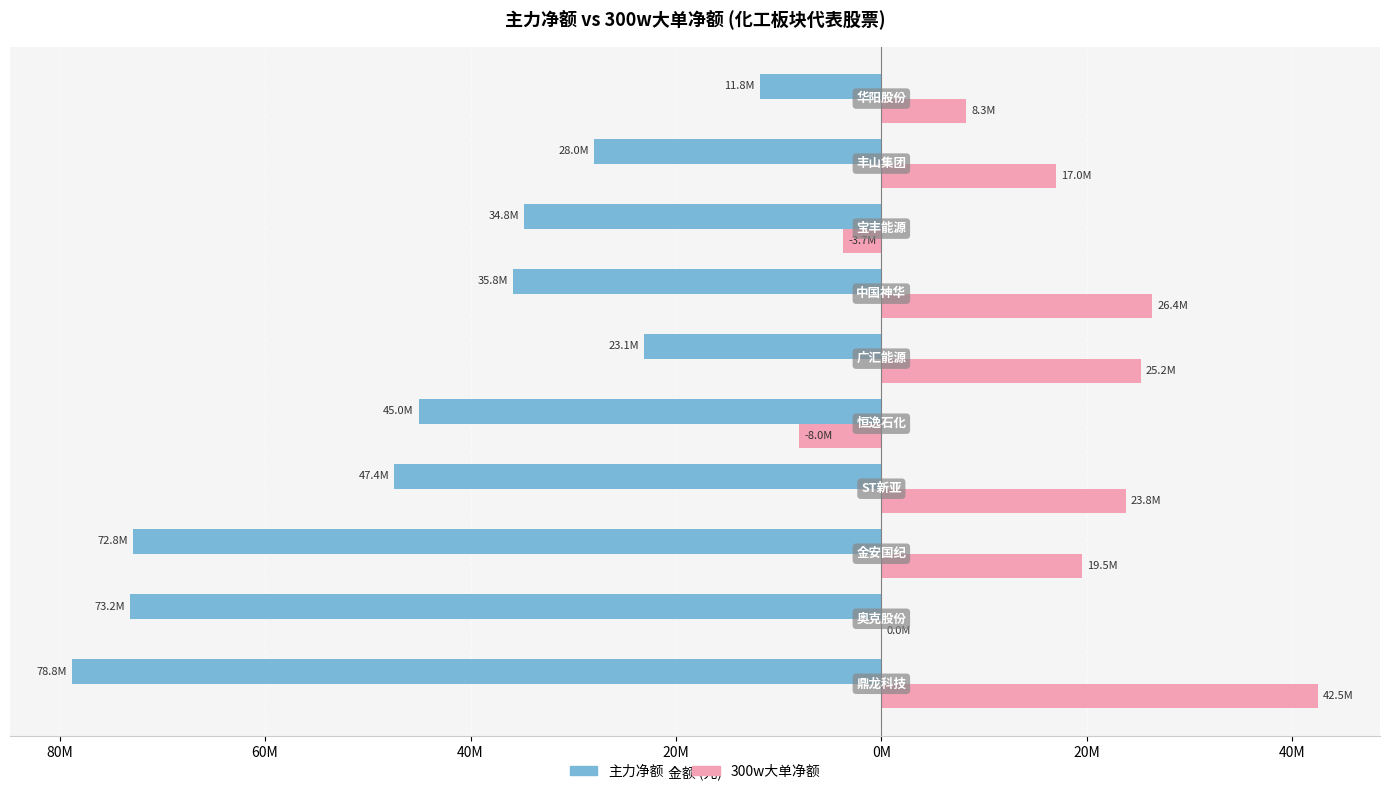

What is the lowest value of the 主力净额 series?

-78773150